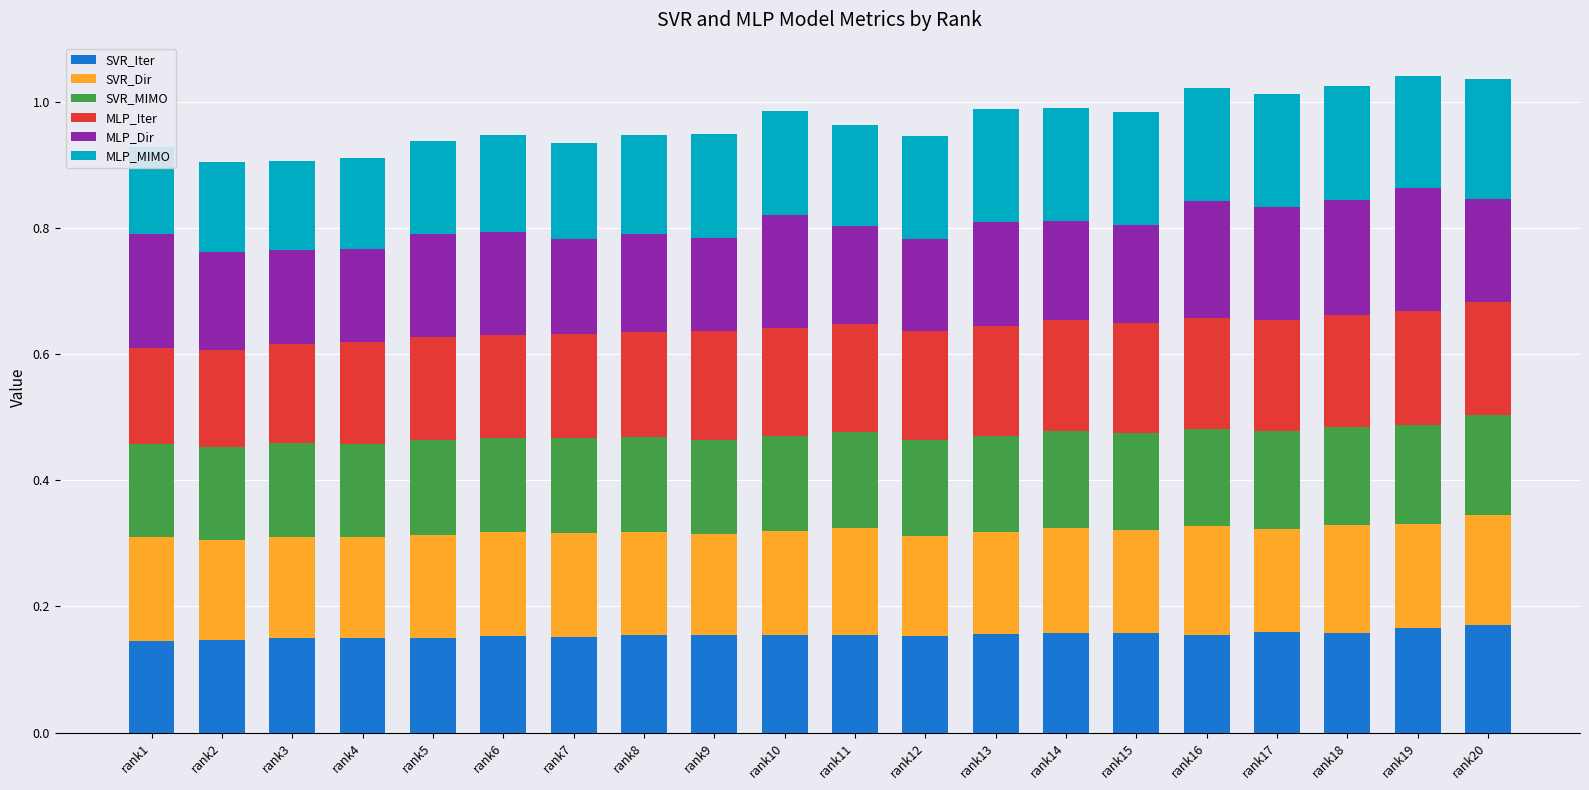

What is the average value of the SVR_Dir series?

0.2